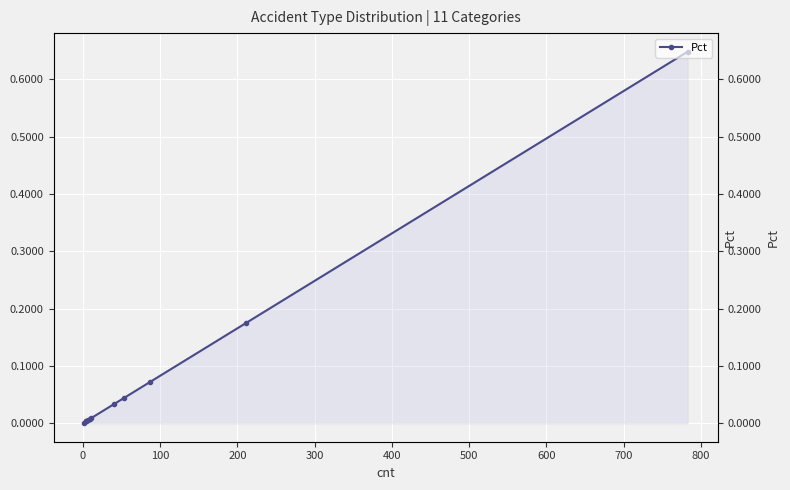

Is it true that the value at 300 is 0.0?

False